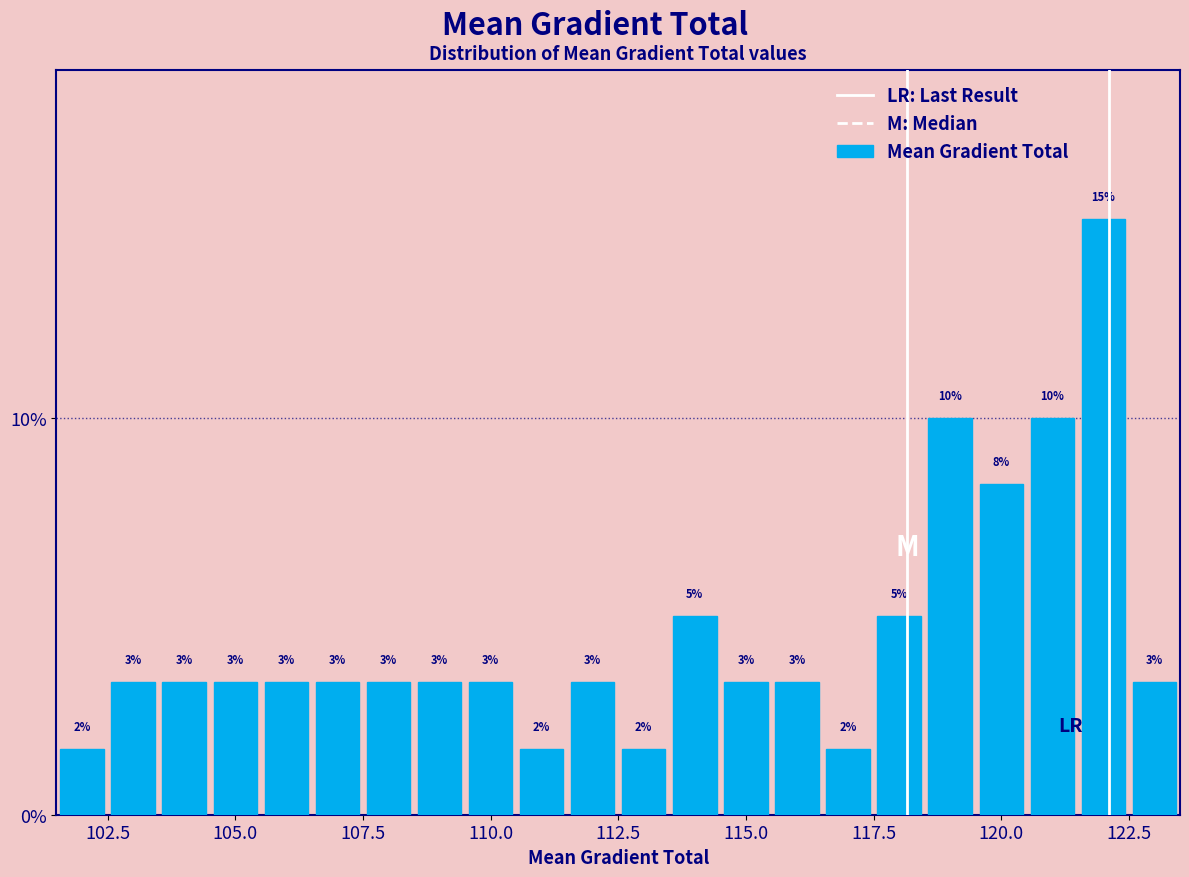

Around what value on the x-axis is the tallest bar? Give the approximate position of its centre, as read against the axis.

122.0